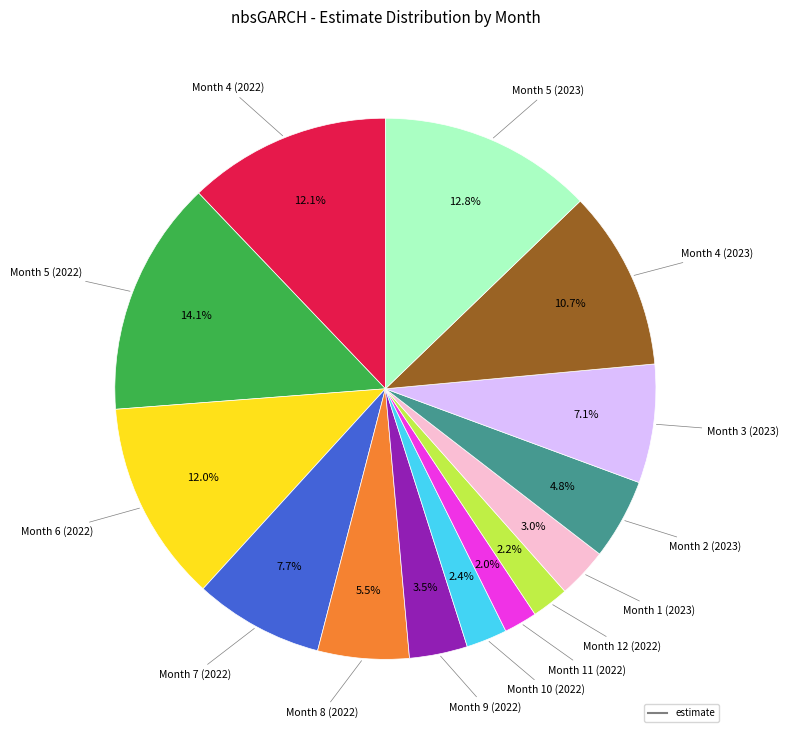

Is there any slice that represents more than half of the pie?

No